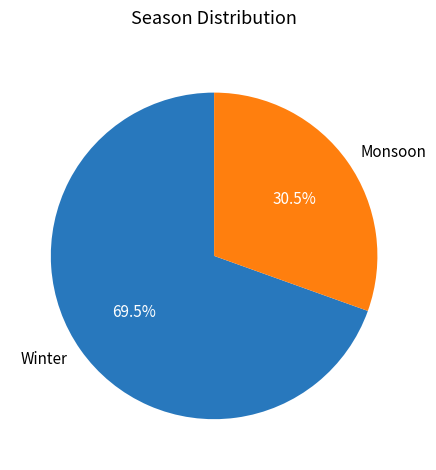

What is the largest slice in the pie chart?

Winter